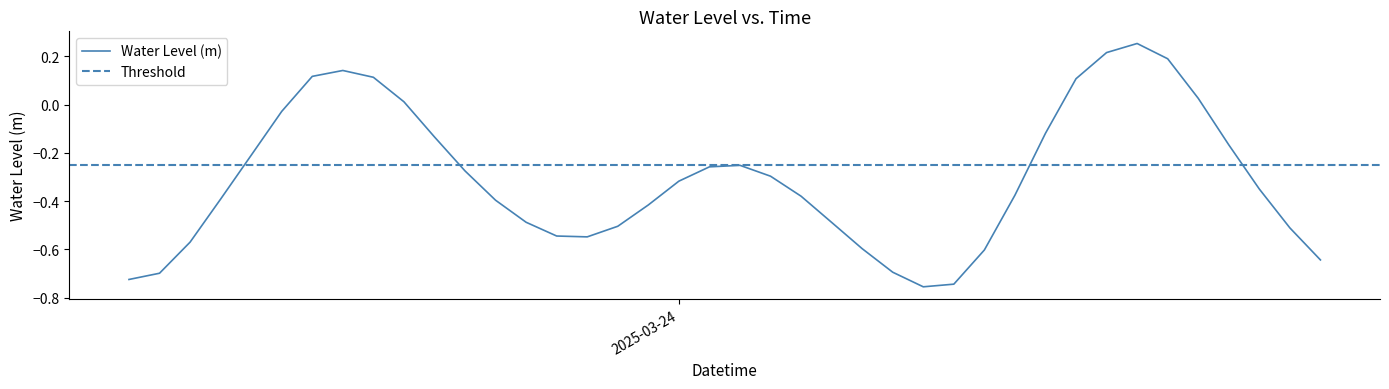

How many points are higher than both their immediate neighbors (excluding endpoints)?

3